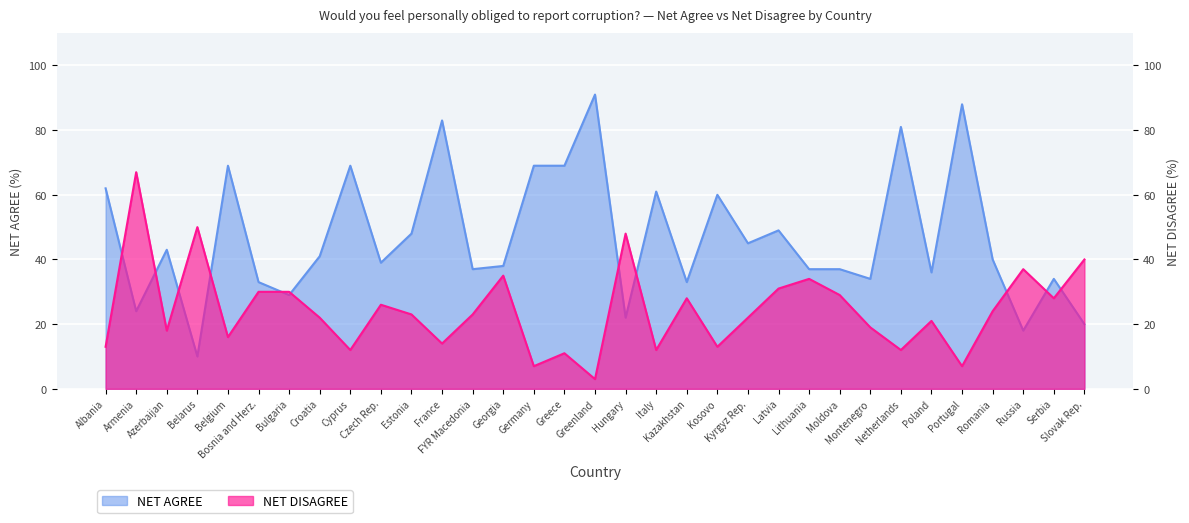

At which label does NET DISAGREE reach its minimum?

Greenland